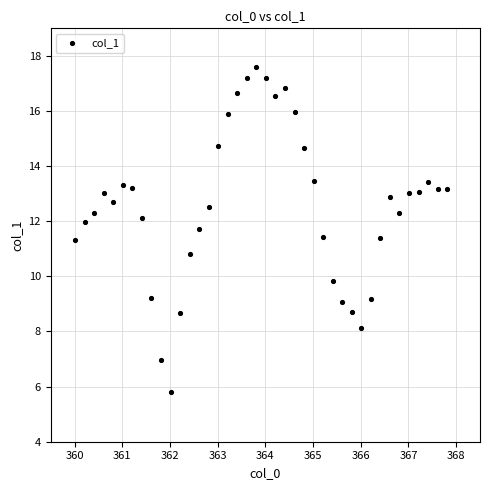

What is the range of Y values (max minus min)?

11.8